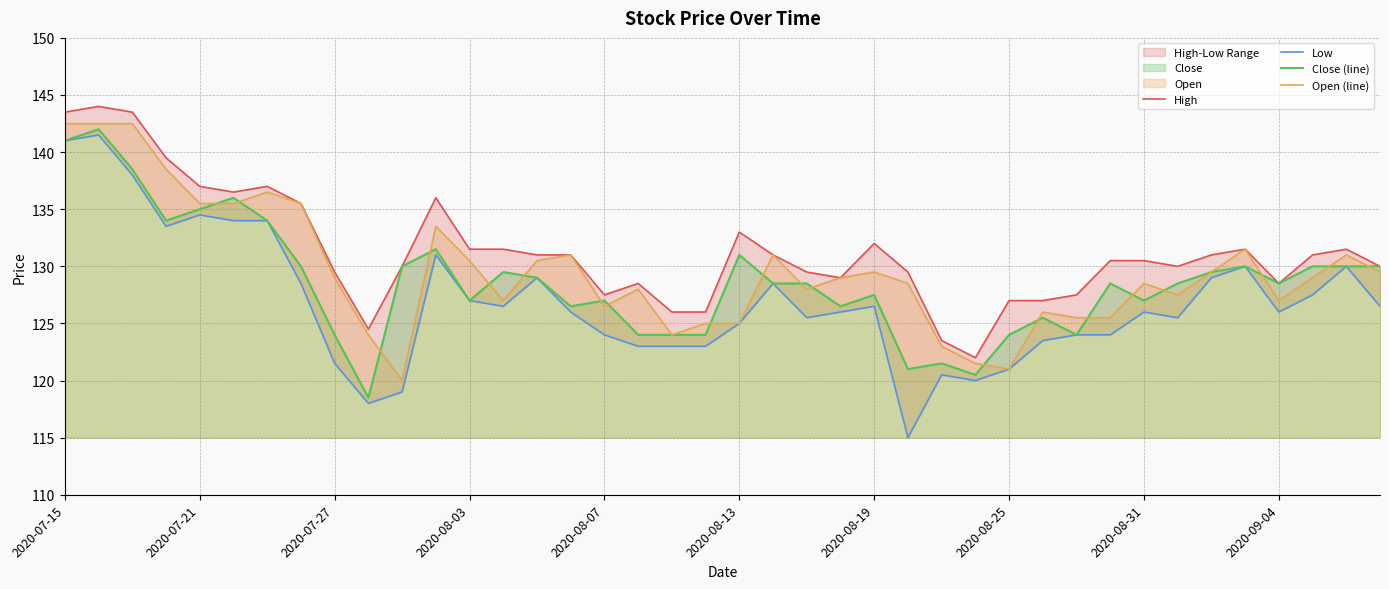

What is the sum of the Low values at 34 and 33?

254.5